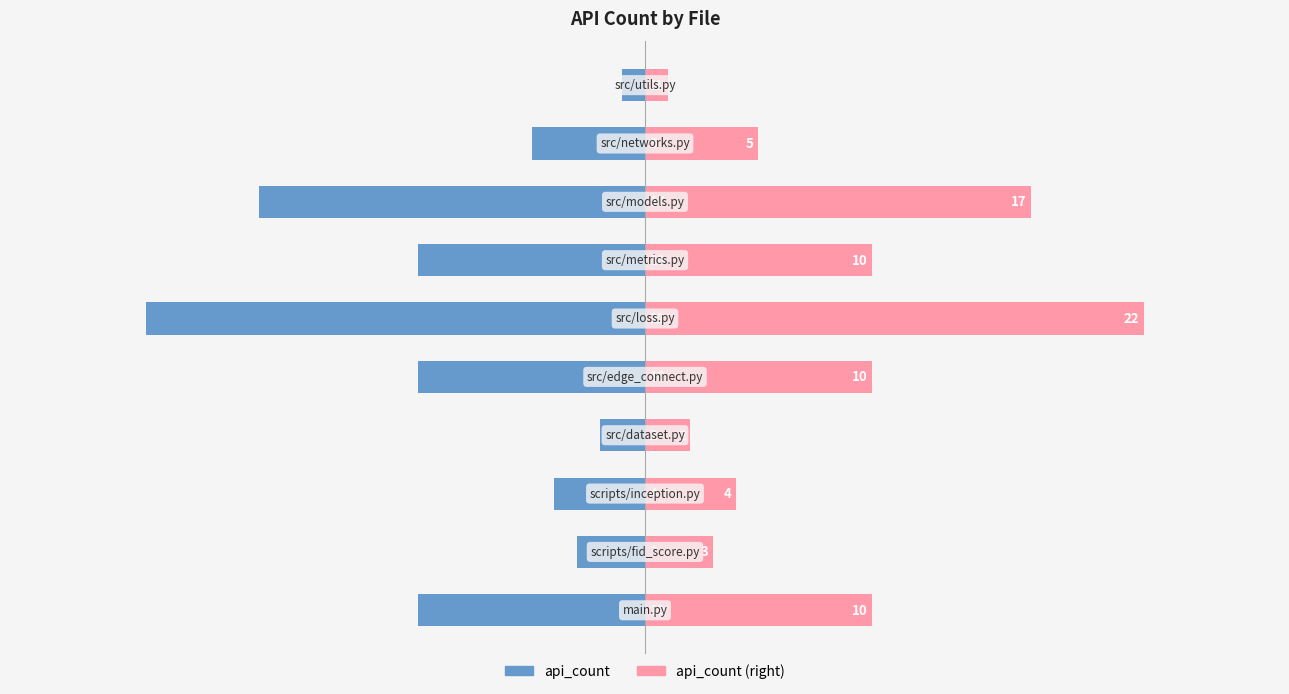

Reading right to left, extract all data points from this chart.

api_count (left): -1	-5	-17	-10	-22	-10	-2	-4	-3	-10
api_count (right): 1	5	17	10	22	10	2	4	3	10